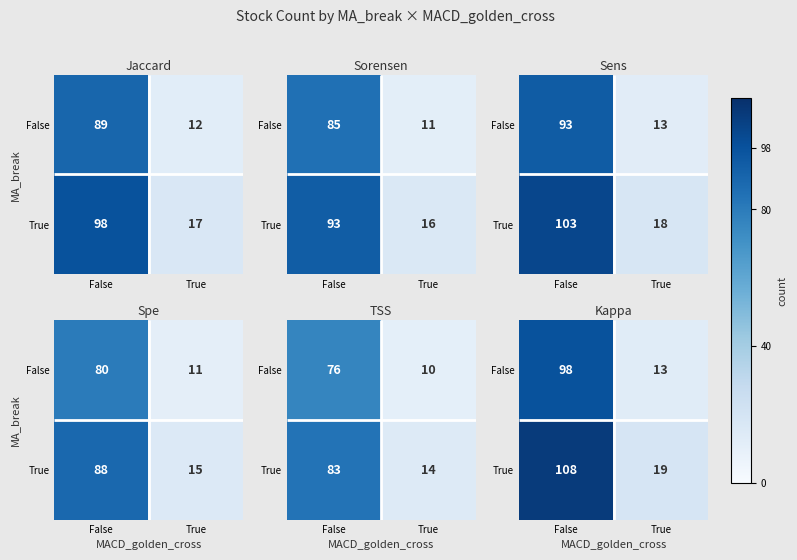

Which has a higher value, True or False?

False